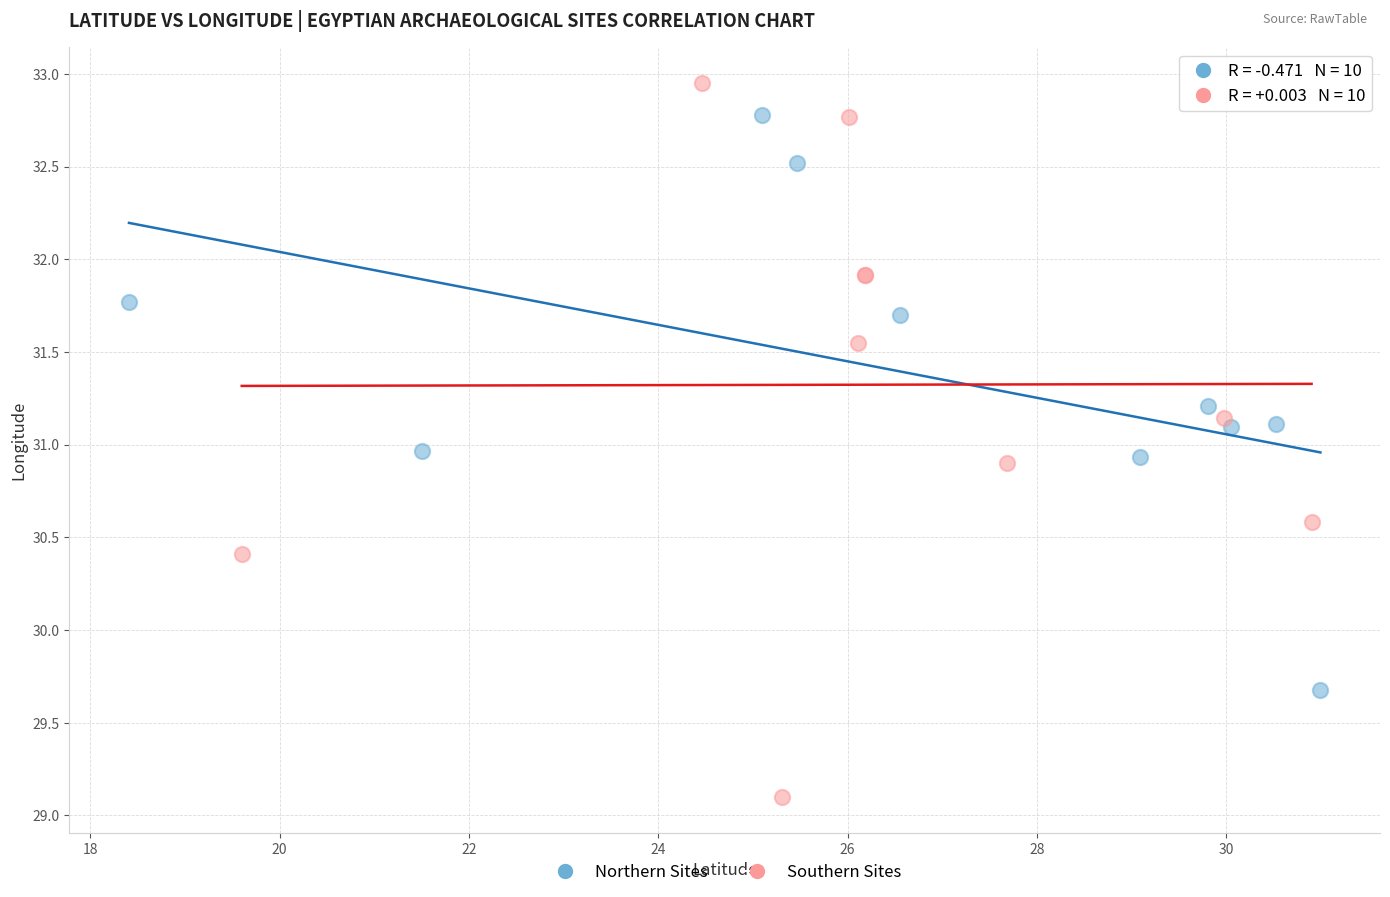

Which series reaches the minimum Y coordinate?

Southern Sites